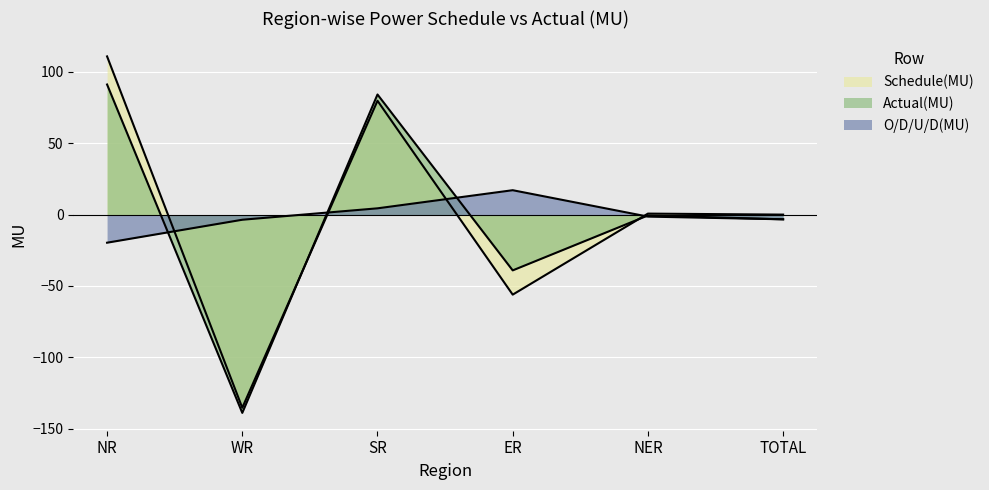

What value does the Schedule(MU) series have at NR?

110.9